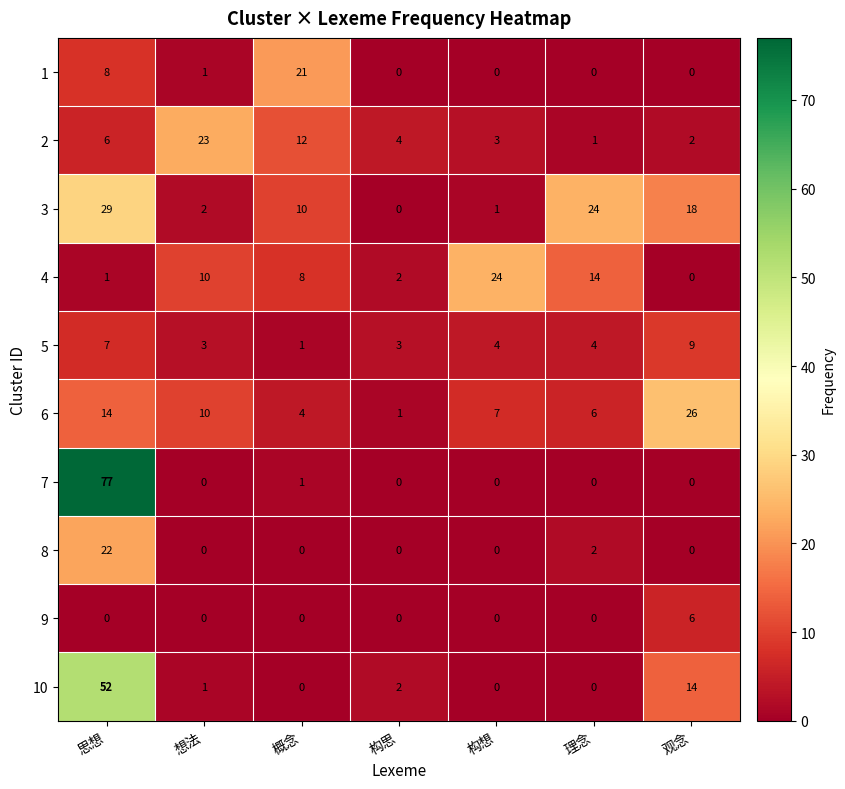

Which series has the largest total across all categories?

3